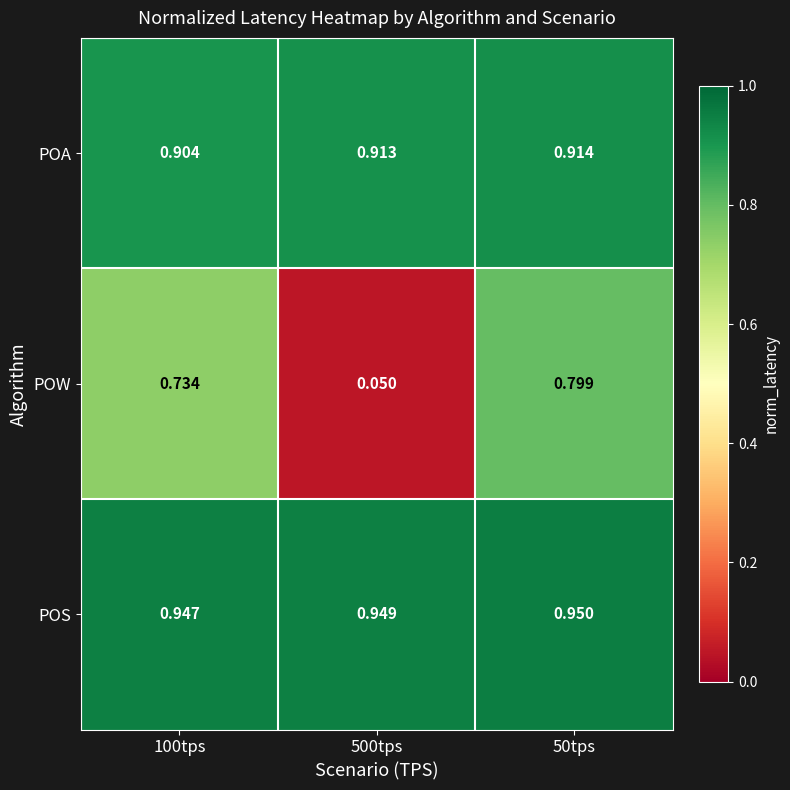

Which series has the largest total across all categories?

POS